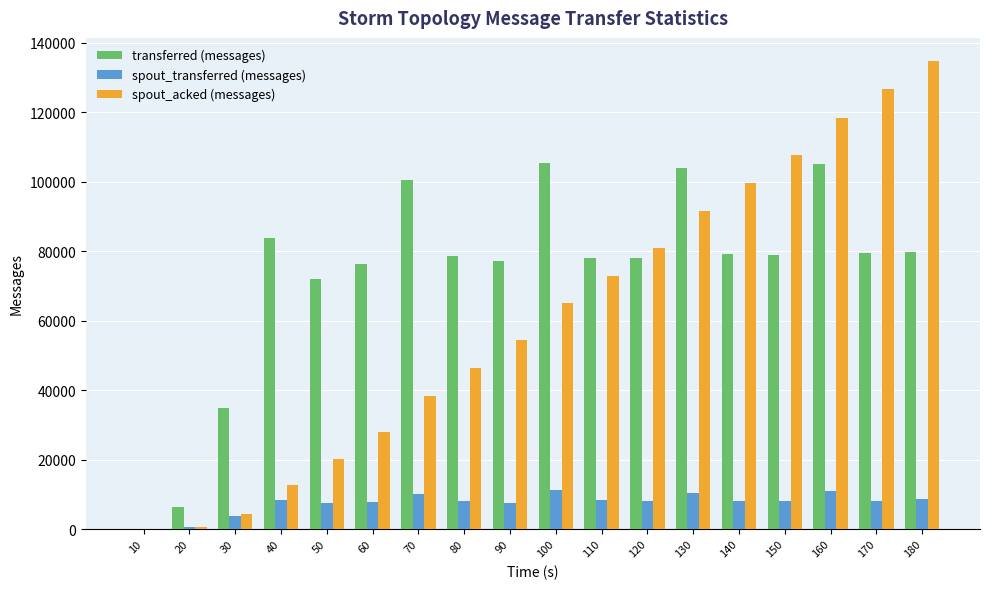

How many values in spout_transferred (messages) are above zero?

17